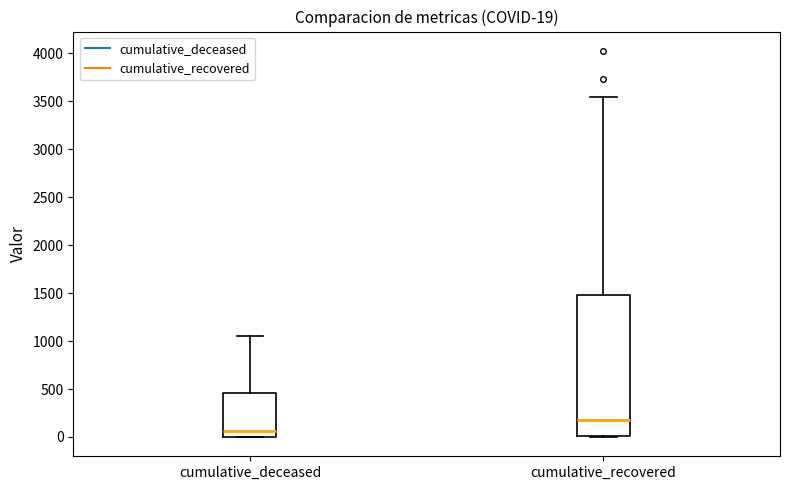

Which box has the lowest median line?

cumulative_deceased